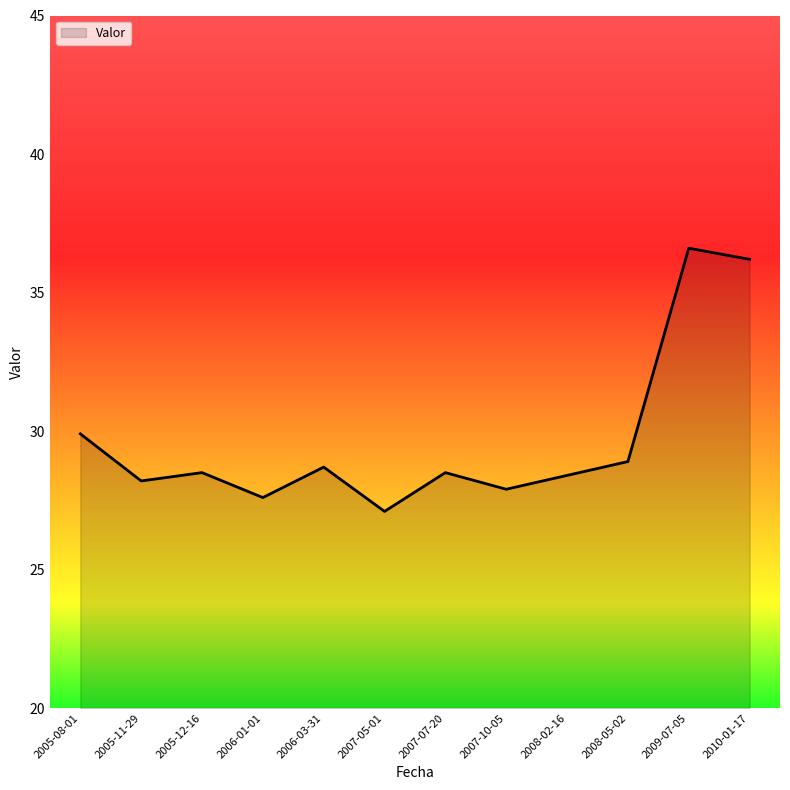

What is the difference between the values at 2008-02-16 and 2006-01-01?

0.8